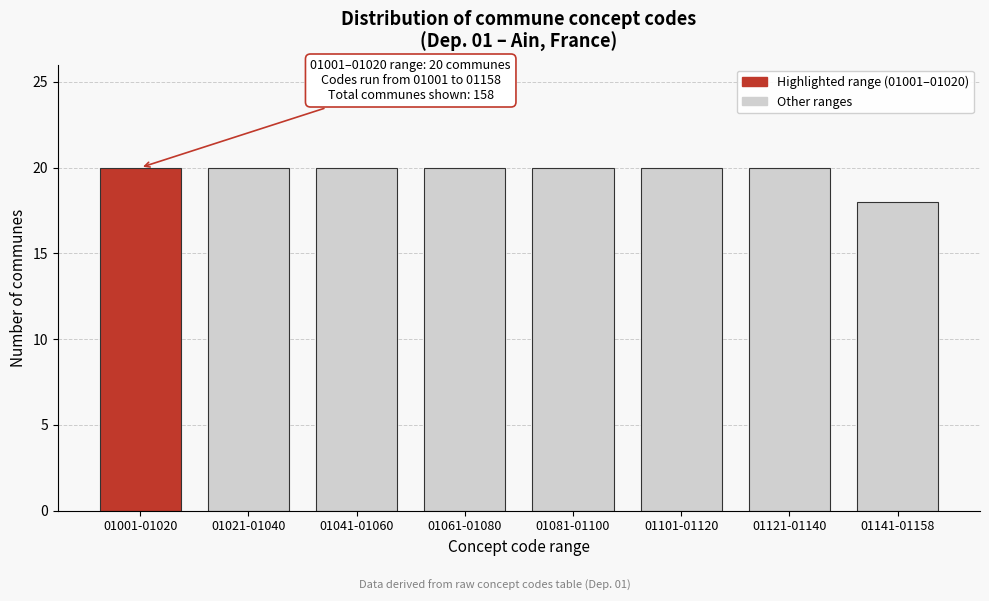

Reading left to right, transcribe all the data shown in this chart.

01001-01020=20	01021-01040=20	01041-01060=20	01061-01080=20	01081-01100=20	01101-01120=20	01121-01140=20	01141-01158=18